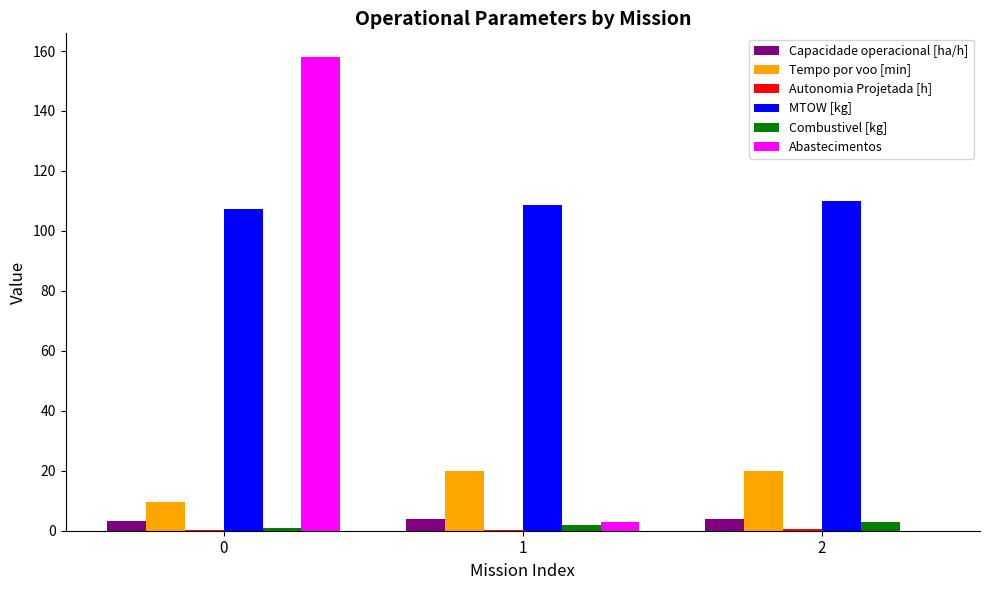

What is the approximate value of Tempo por voo [min] at 0?

9.5